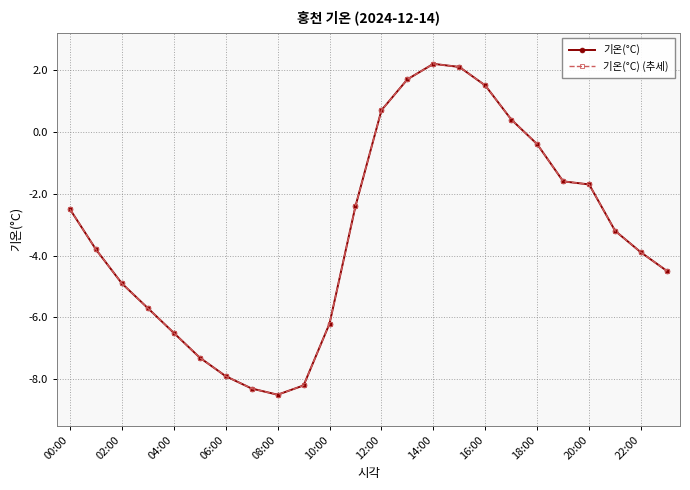

True or false: 기온(°C) and 기온(°C) (추세) cross at least once.

False